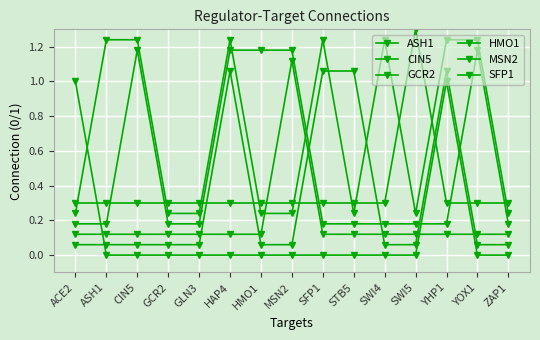

Is this an area chart (filled region under the line)?

No